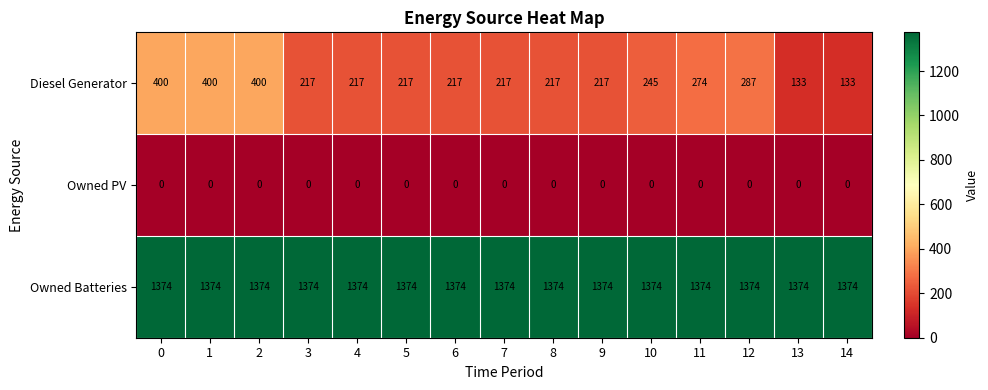

The value of Owned PV at 5 is 0. True or false?

True